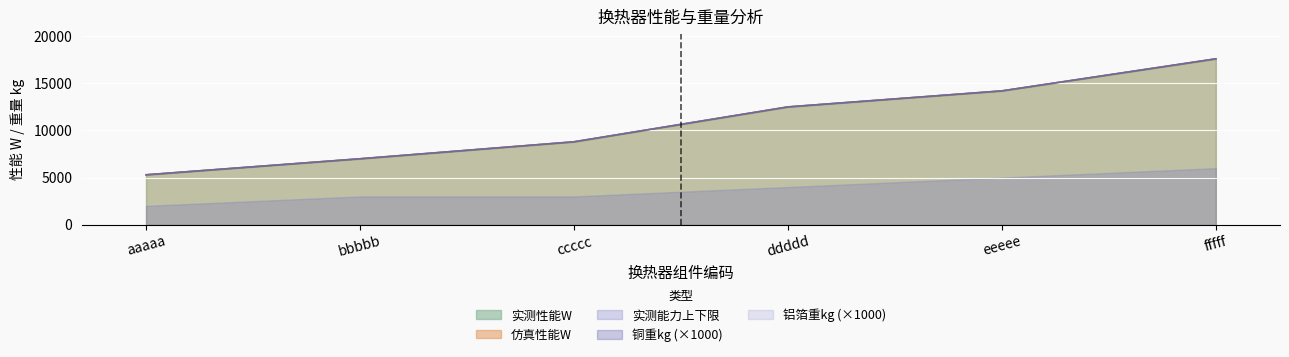

Which category has the highest value across all series?

fffff